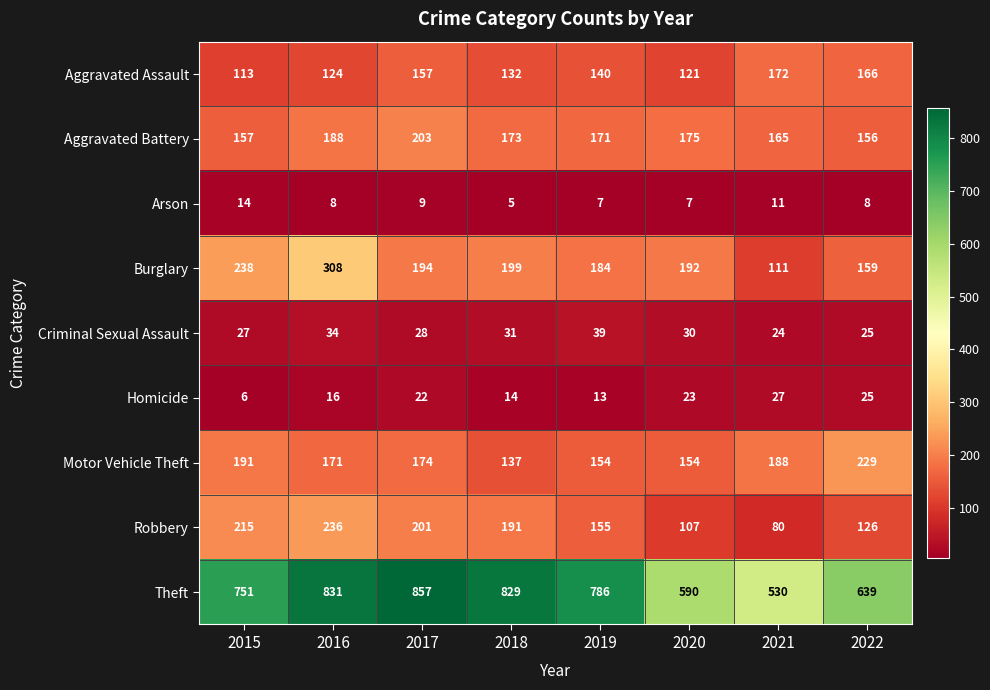

What is the minimum value shown in the chart?

5